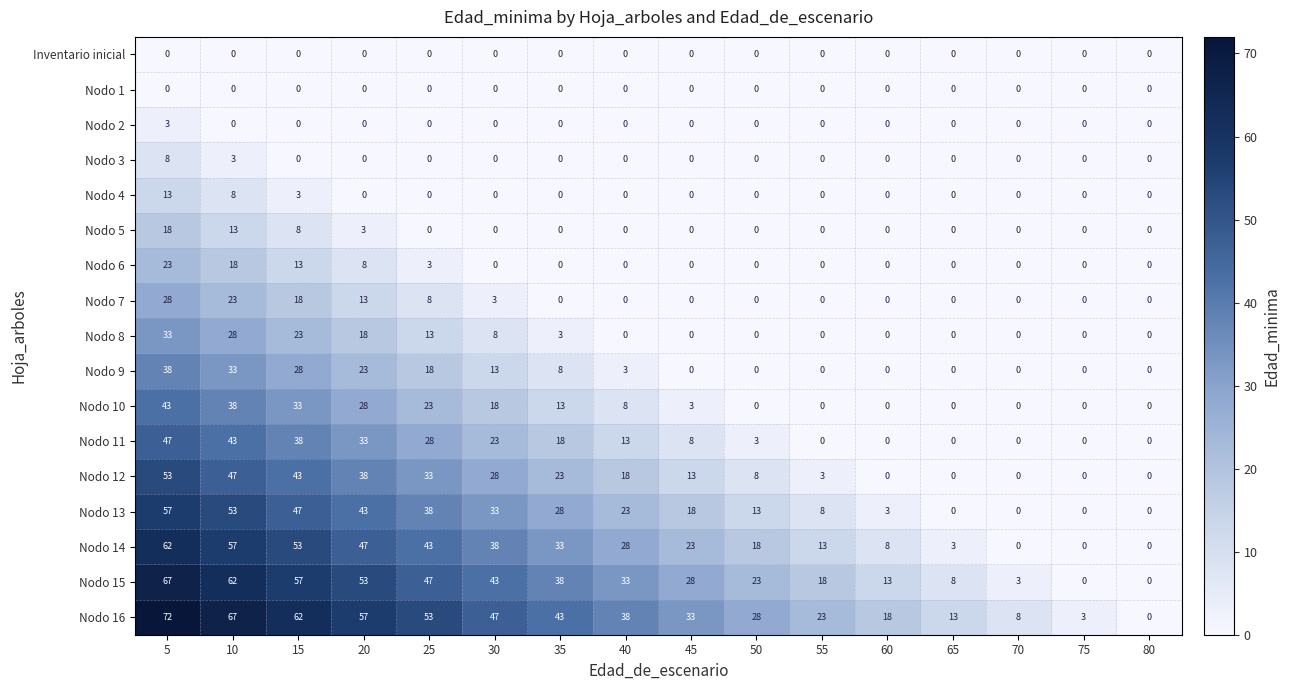

Is it true that Nodo 3 equals 0 at 45?

True